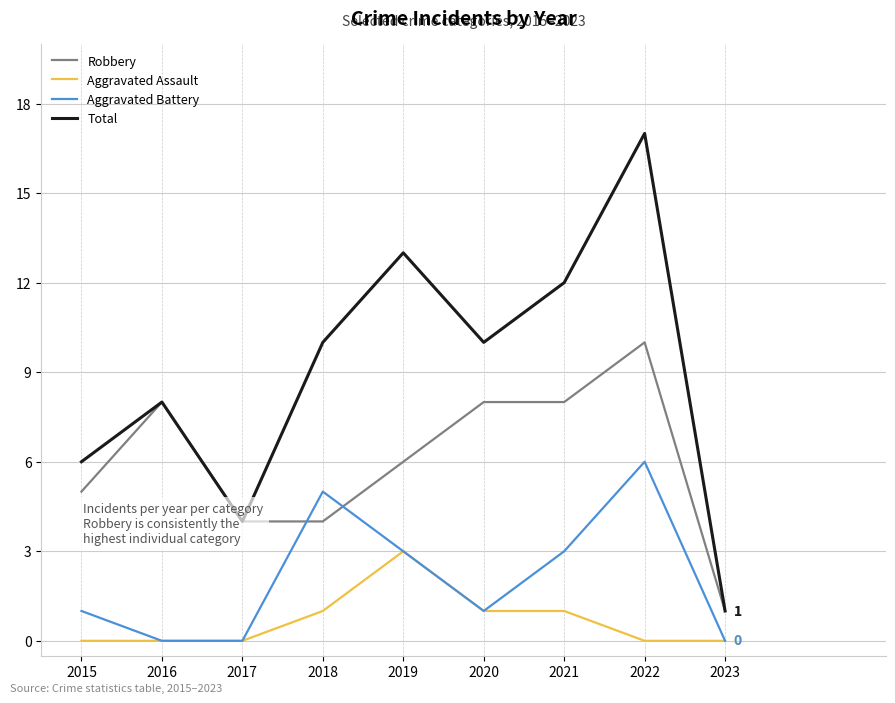

Reading left to right, list all the values displayed in this chart.

Robbery: 2015=5	2016=8	2017=4	2018=4	2019=6	2020=8	2021=8	2022=10	2023=1
Aggravated Assault: 2015=0	2016=0	2017=0	2018=1	2019=3	2020=1	2021=1	2022=0	2023=0
Aggravated Battery: 2015=1	2016=0	2017=0	2018=5	2019=3	2020=1	2021=3	2022=6	2023=0
Total: 2015=6	2016=8	2017=4	2018=10	2019=13	2020=10	2021=12	2022=17	2023=1